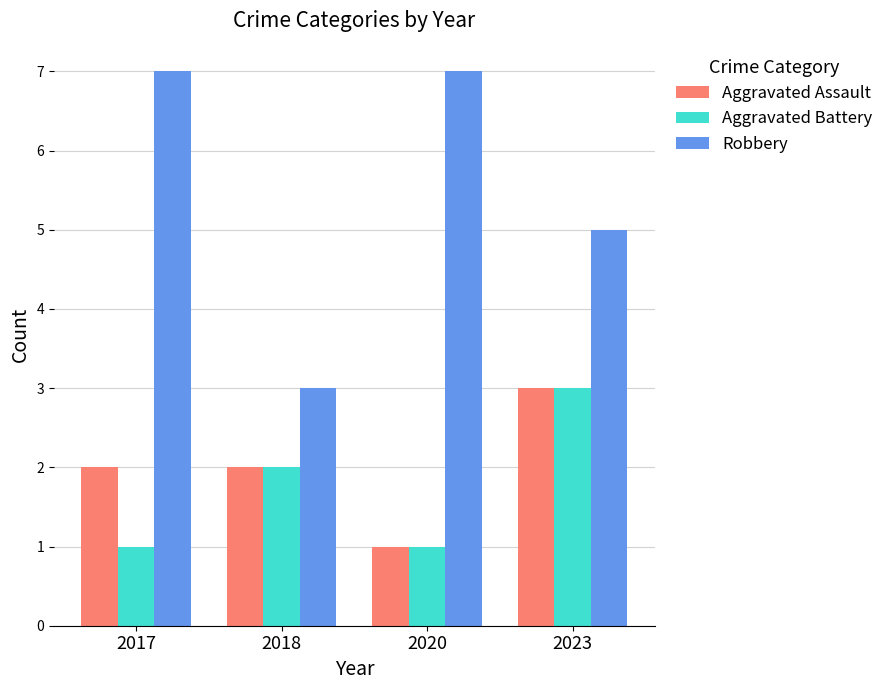

Read the Aggravated Battery value at 2020.

1